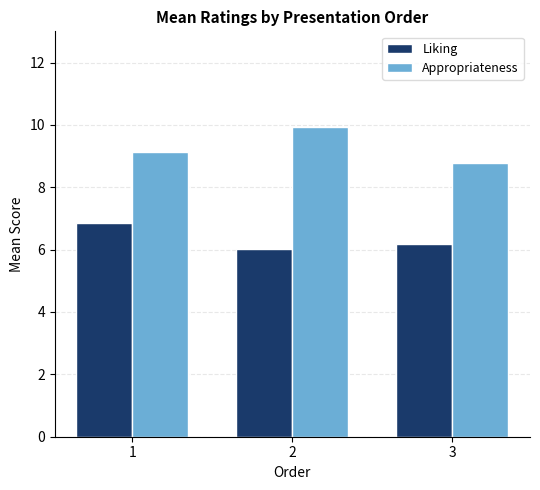

What is the value of the Appropriateness bar at the 2nd from the left?

9.9